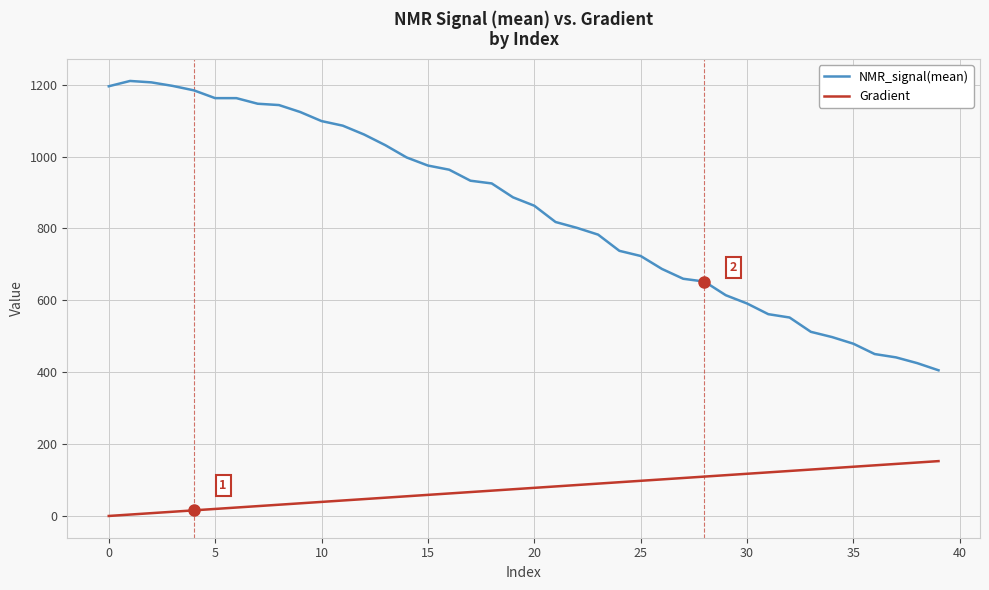

What is the lowest value of the NMR_signal(mean) series?

405.4